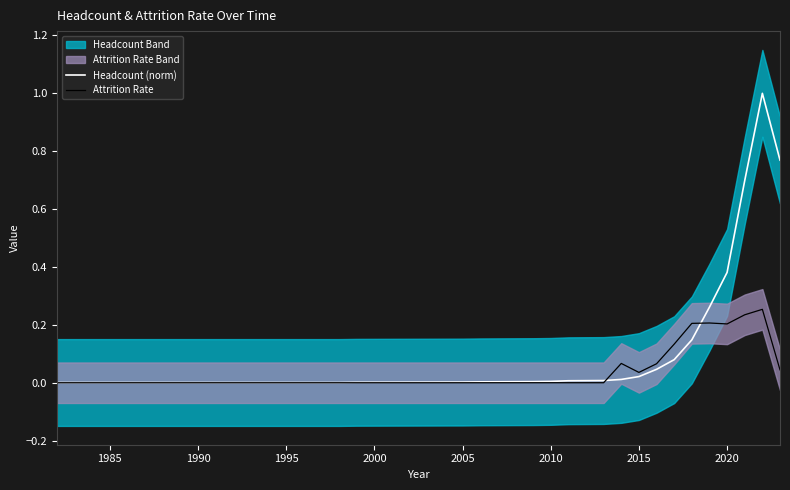

After their last crossing, which series has the higher values: Attrition Rate or Headcount (norm)?

Headcount (norm)